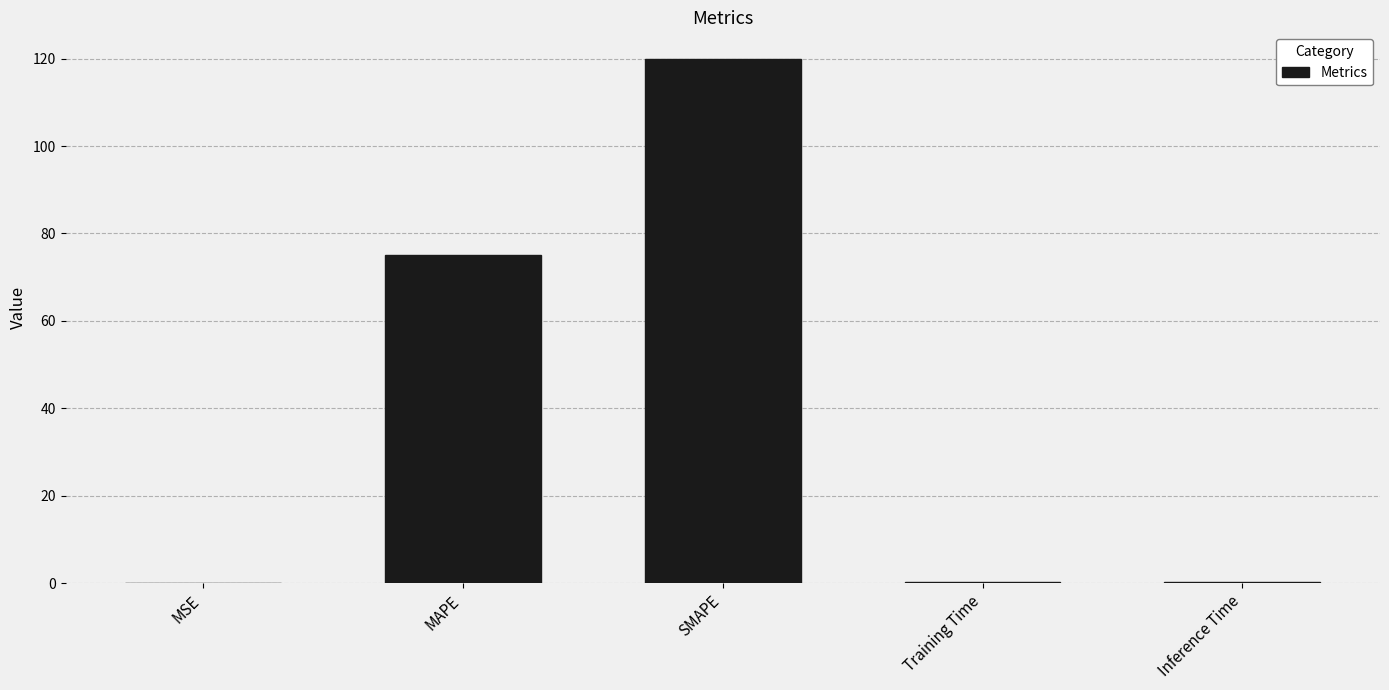

What is the greatest value displayed?

120.0